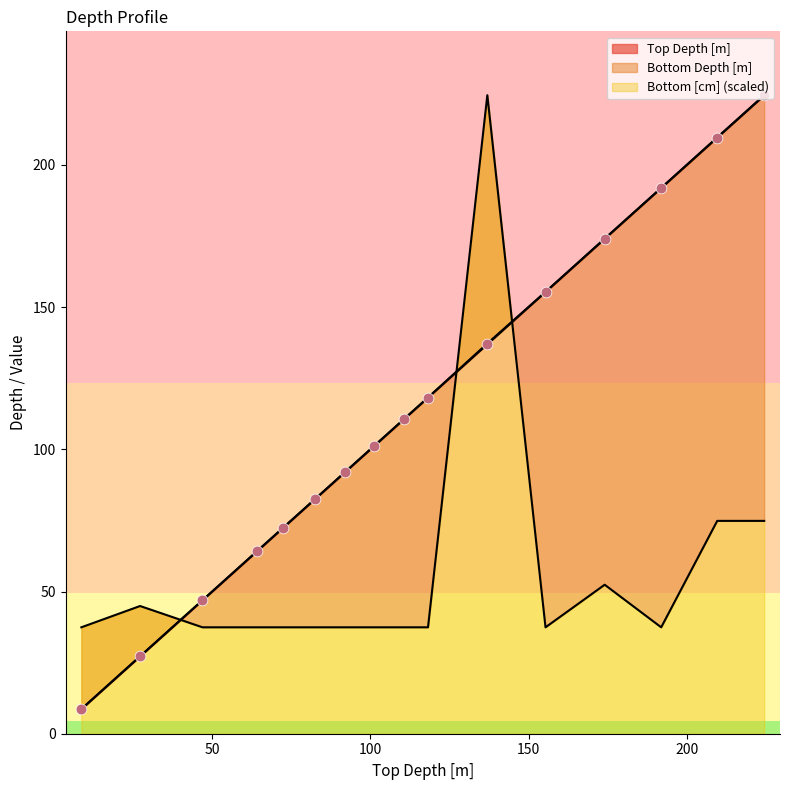

Which series reaches the minimum Y coordinate?

Top Depth [m]